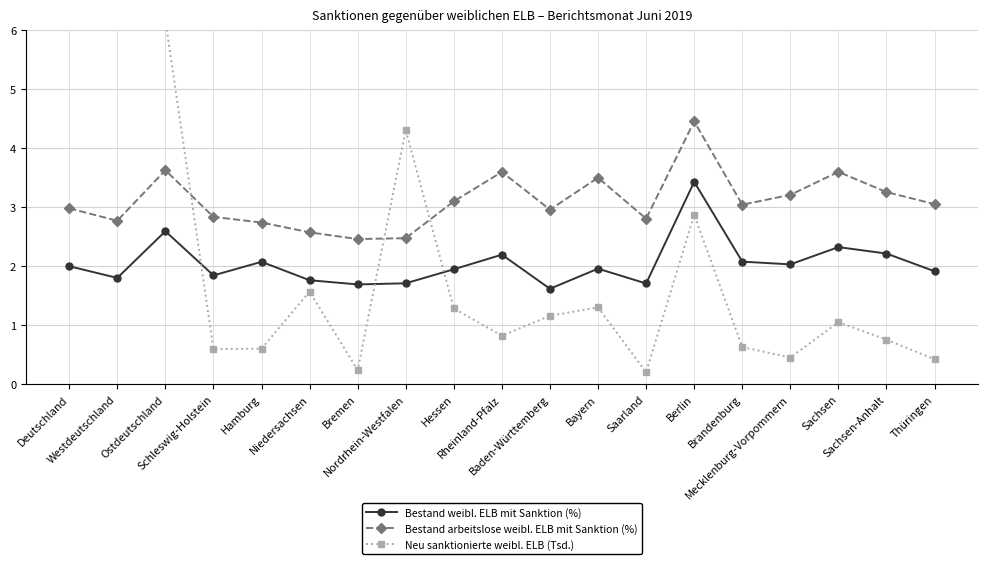

How many lines are shown in the chart?

3